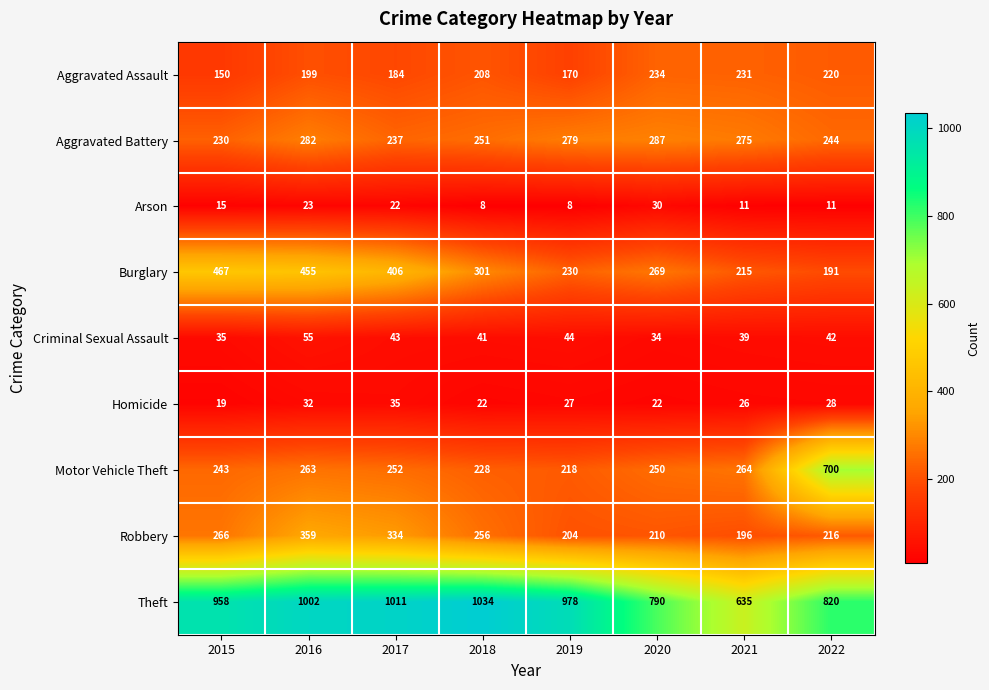

The Theft series shows 413 at 2020. True or false?

False